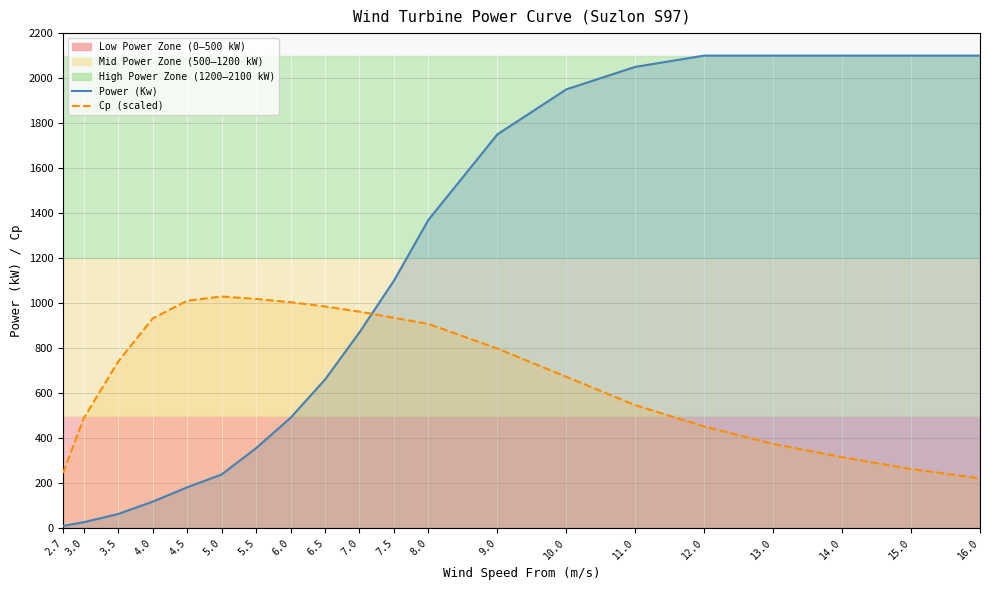

What is the difference between the maximum and second lowest values in the Cp (scaled) series?

785.1